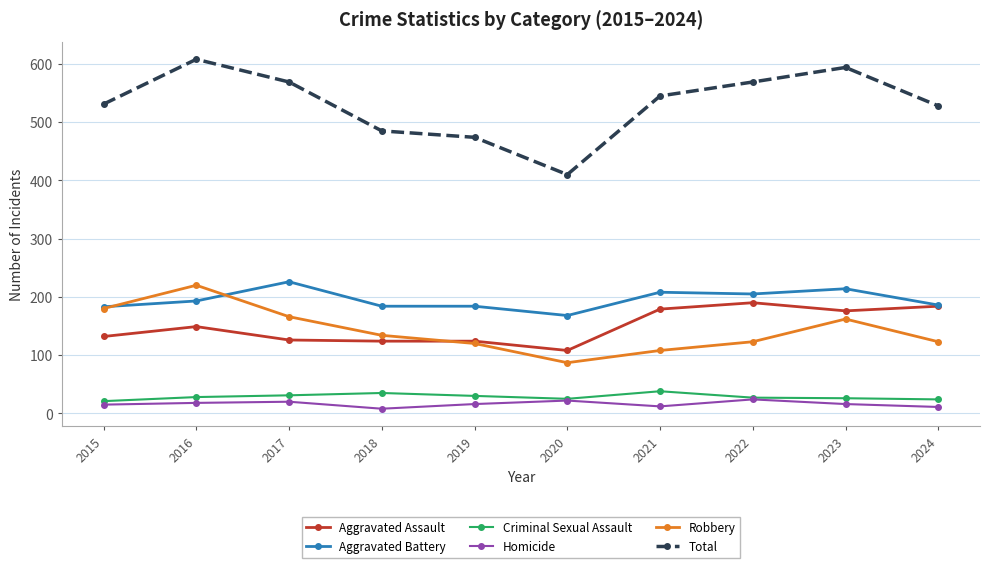

What is the spread (max minus min) of values at 2016?

590